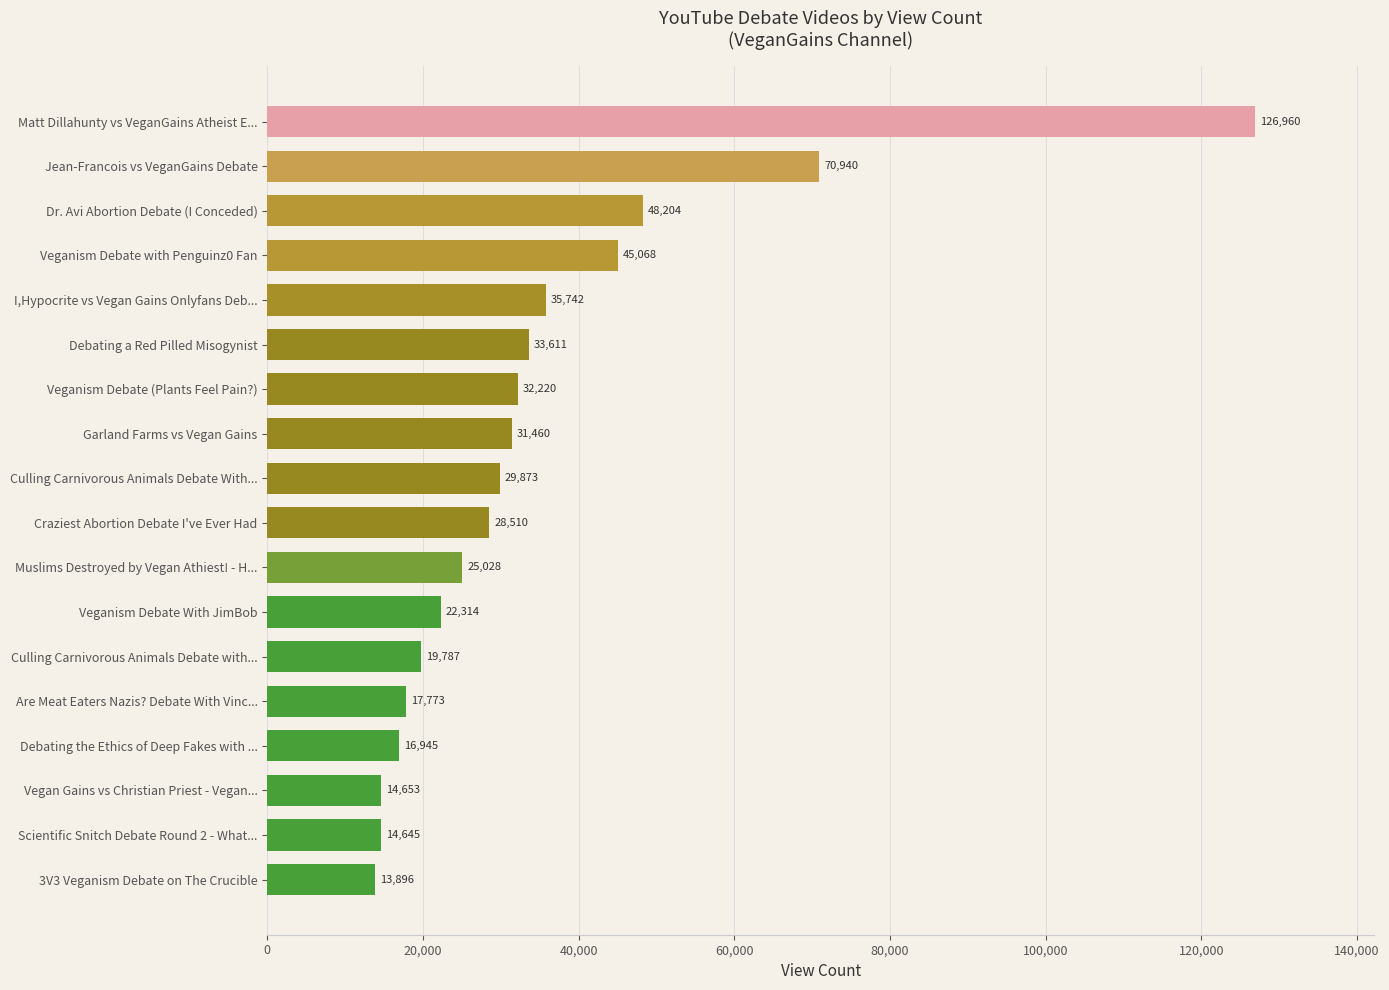

Approximately how many times larger is the value at Debating the Ethics of Deep Fakes with ... compared to Vegan Gains vs Christian Priest - Vegan...?

1.2